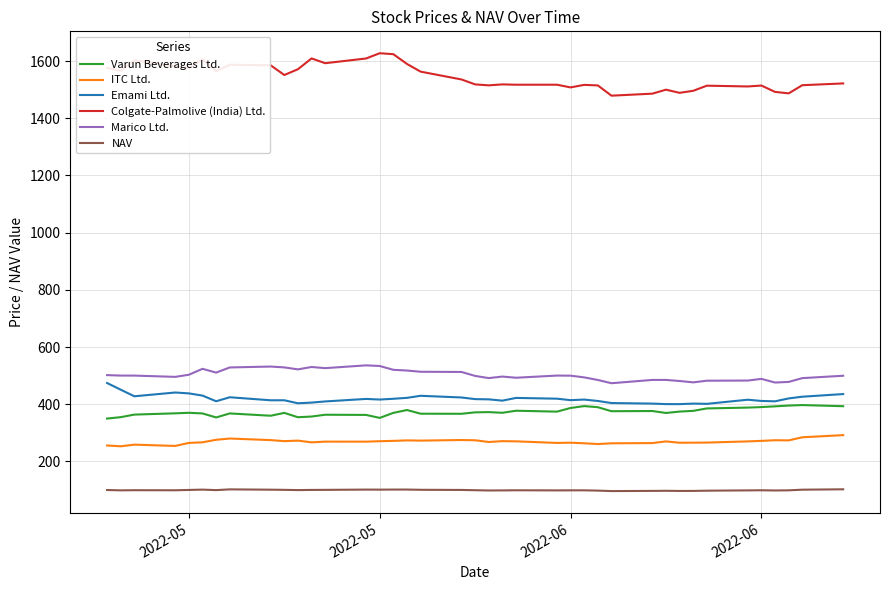

Which series has the largest total across all categories?

Colgate-Palmolive (India) Ltd.